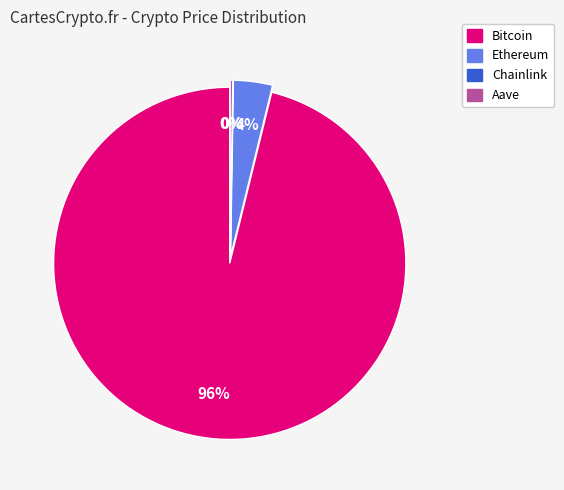

What percentage is NOT represented by Chainlink?

100.0%